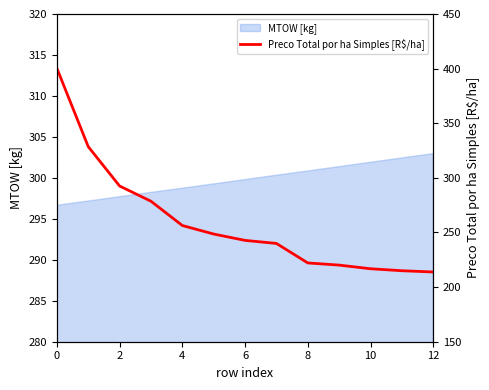

Is it true that MTOW [kg] equals 446.3 at 4?

False